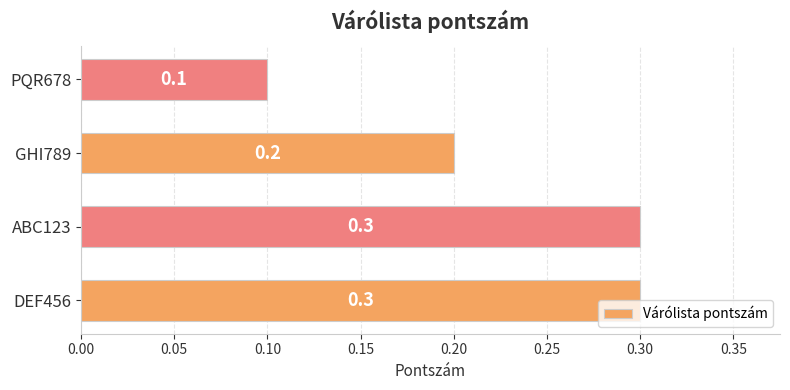

Is it true that the value at GHI789 is 0.1?

False